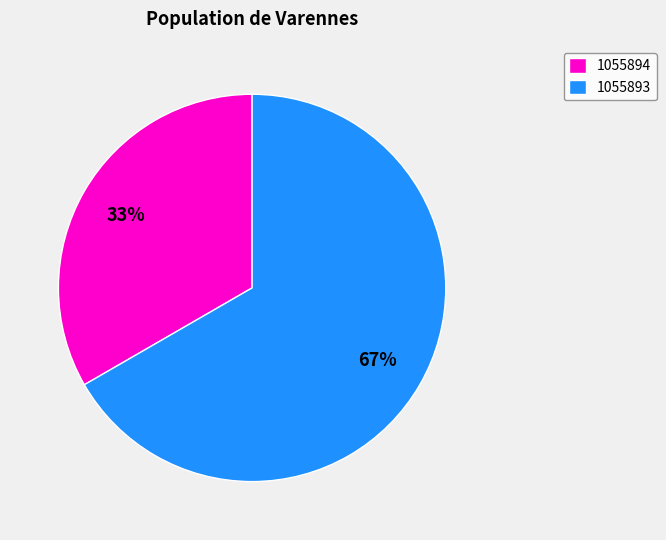

To the nearest percent, what percentage of the pie is 1055894?

33%